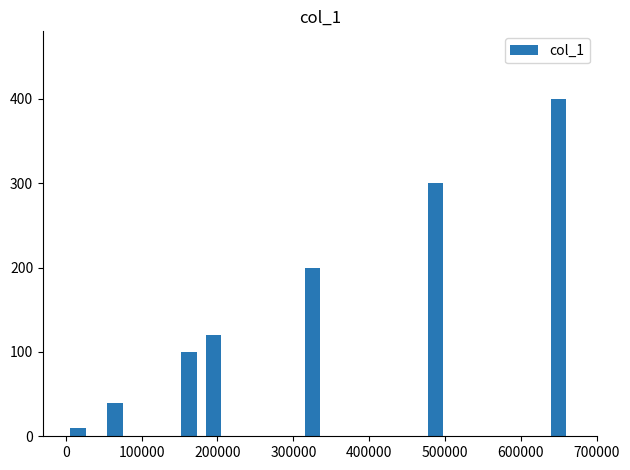

What is the greatest value displayed?

400